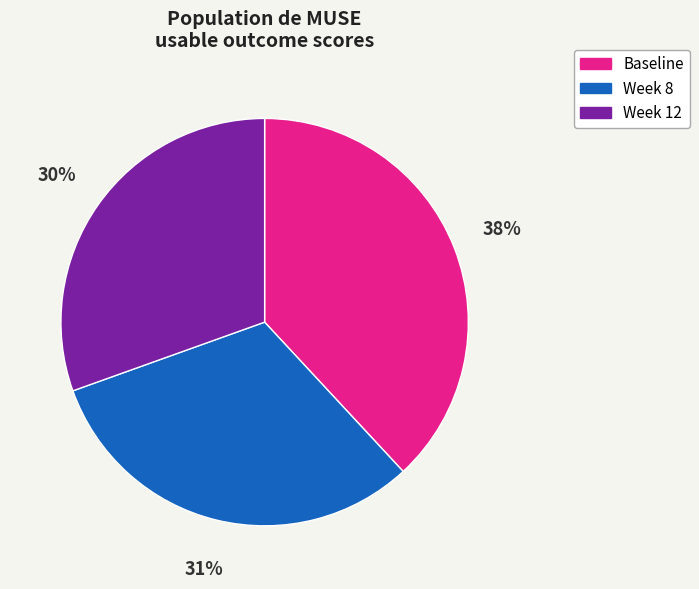

Is the sum of Baseline and Week 8 greater than half?

Yes